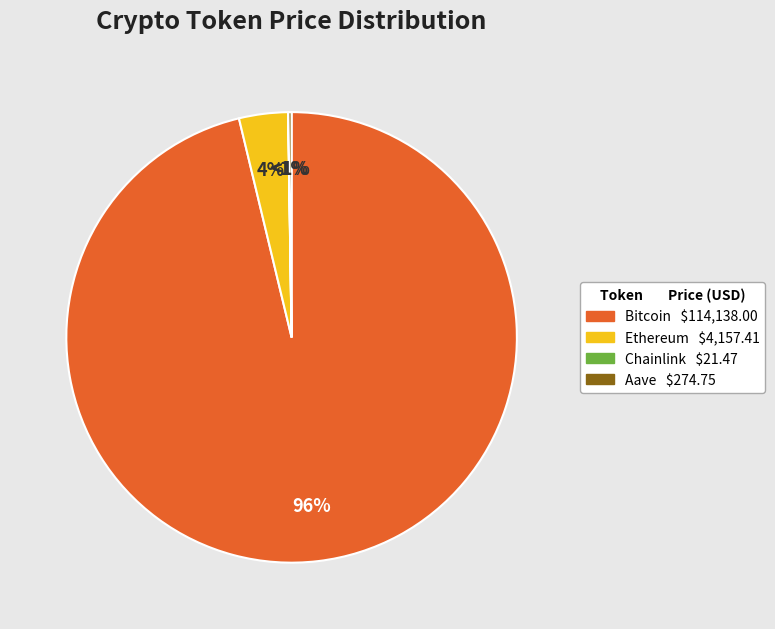

How many segments does this pie chart have?

4